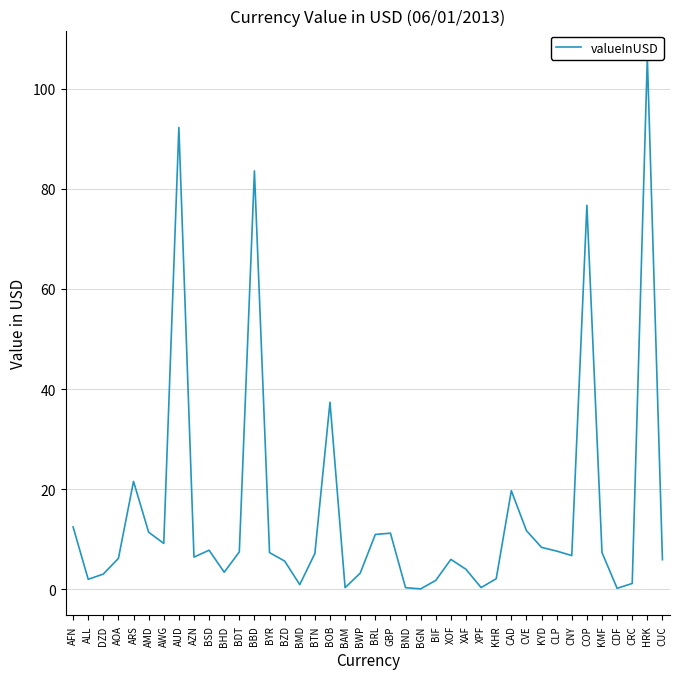

Reading left to right, what are all the values shown in this chart?

12.5	2.0	3.1	6.2	21.6	11.4	9.2	92.2	6.4	7.8	3.4	7.5	83.6	7.3	5.7	0.9	7.2	37.4	0.3	3.2	11.0	11.2	0.3	0.1	1.8	6.0	4.0	0.4	2.1	19.7	11.7	8.4	7.6	6.8	76.7	7.4	0.2	1.2	106.3	5.9